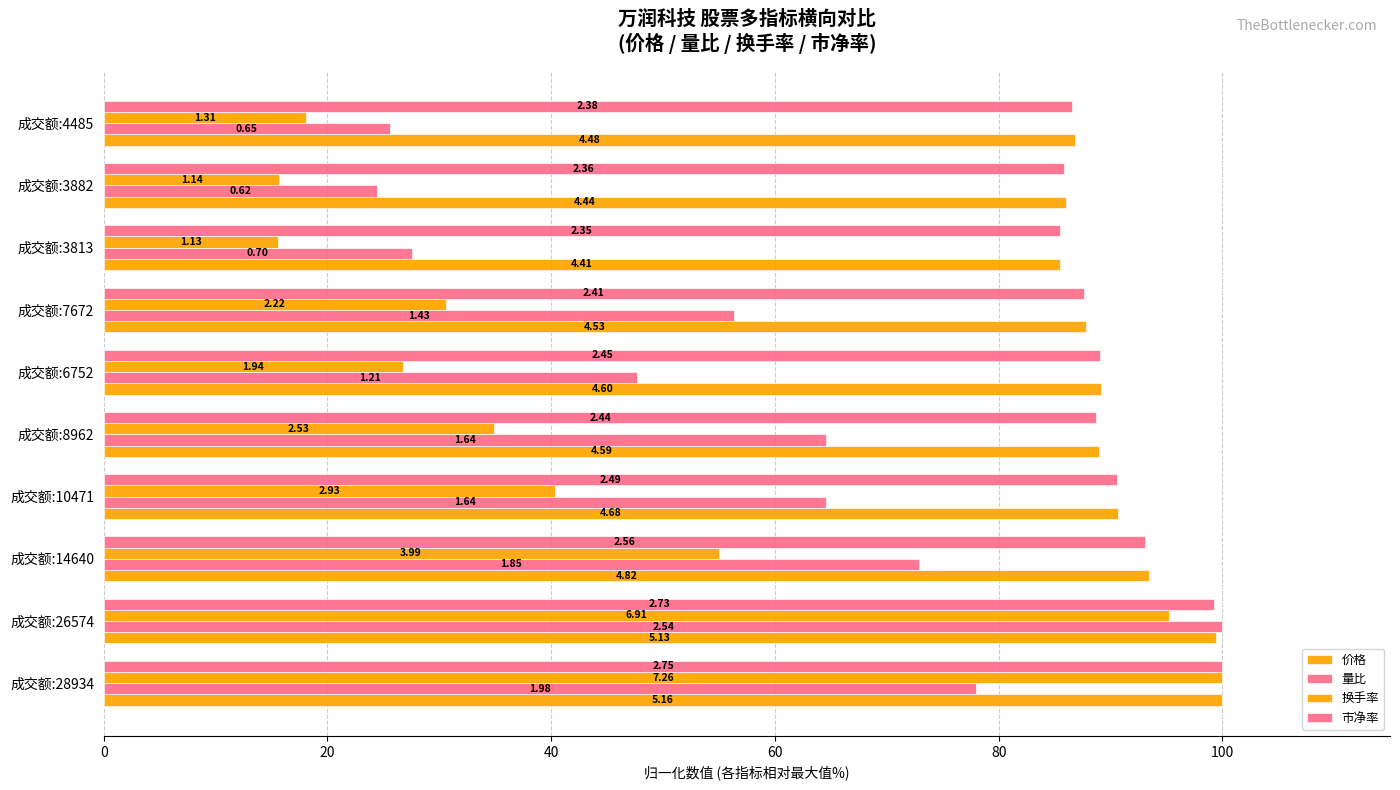

Count the number of categories in the chart.

10